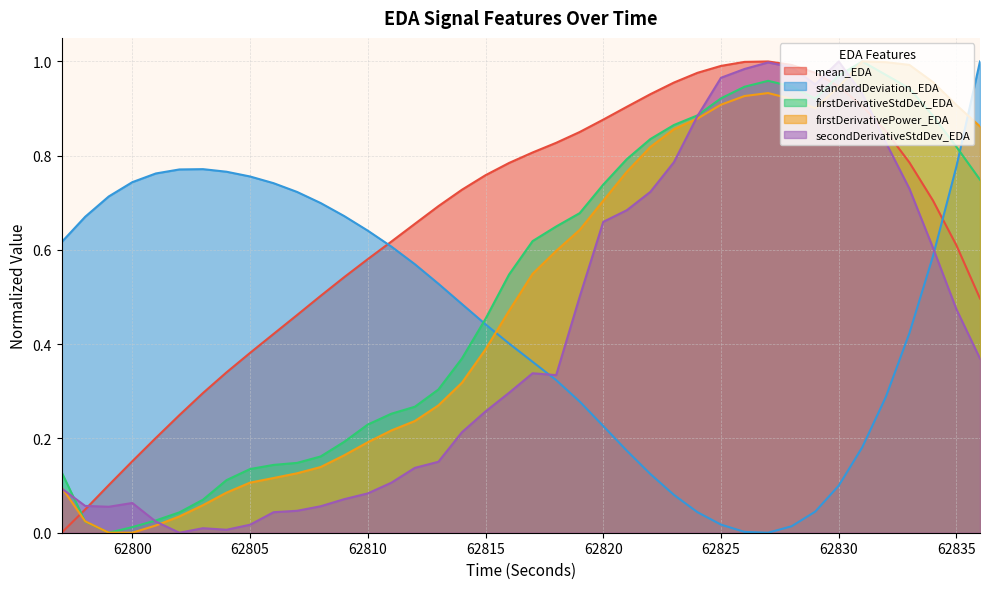

The value of firstDerivativeStdDev_EDA at 62822 is 1.1. True or false?

False